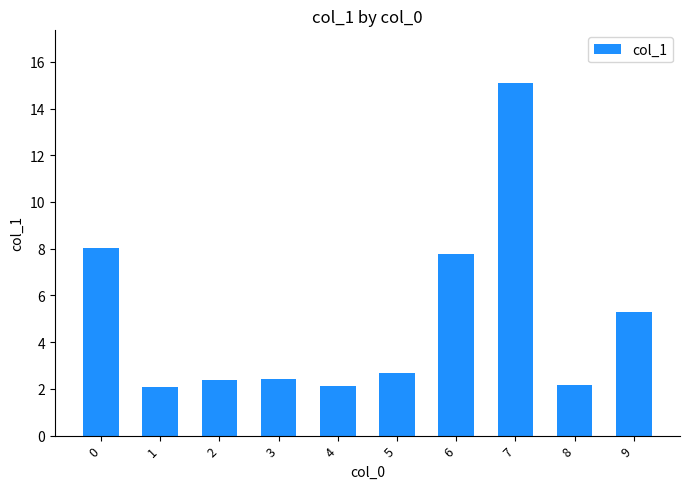

How many categories are shown in the chart?

10